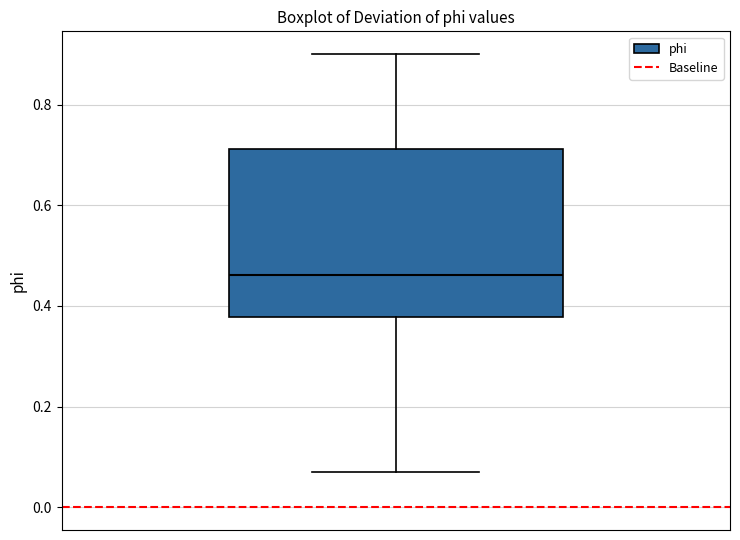

Read this box plot against the y-axis: the position of the median line, the range covered by the box, and the ends of both whiskers. The values are not printed on the chart, so give them approximately, as read against the axis.

median 0.46, box 0.38 to 0.72, whiskers 0.06 to 0.90